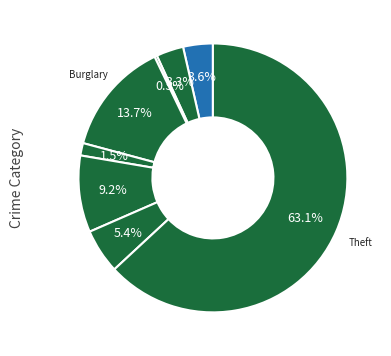

To the nearest percent, what is the average slice percentage?

12%